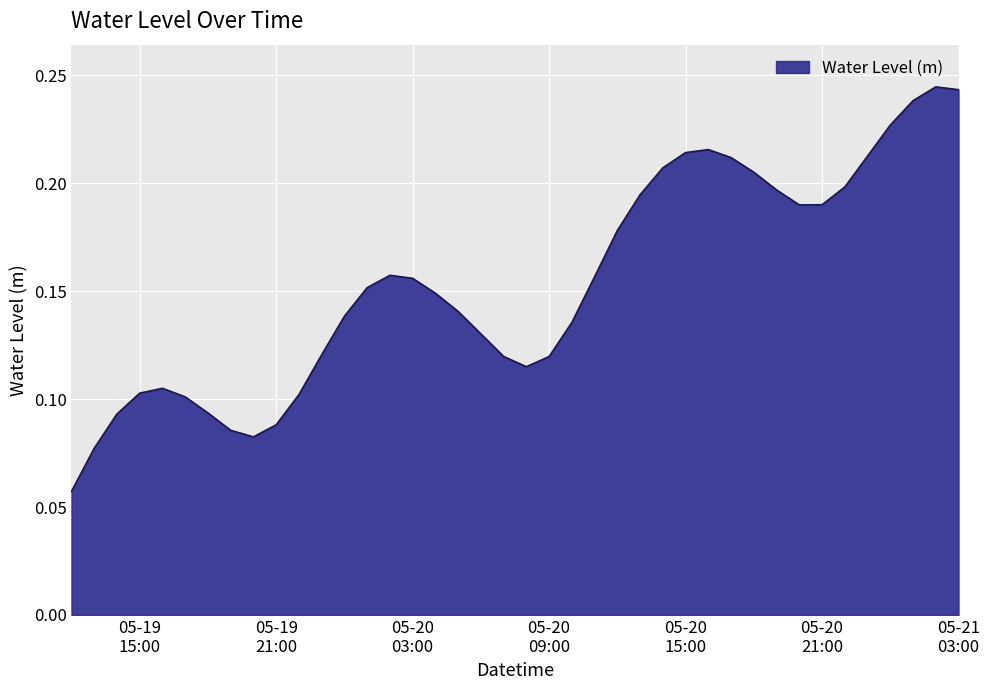

How many lines are shown in the chart?

1